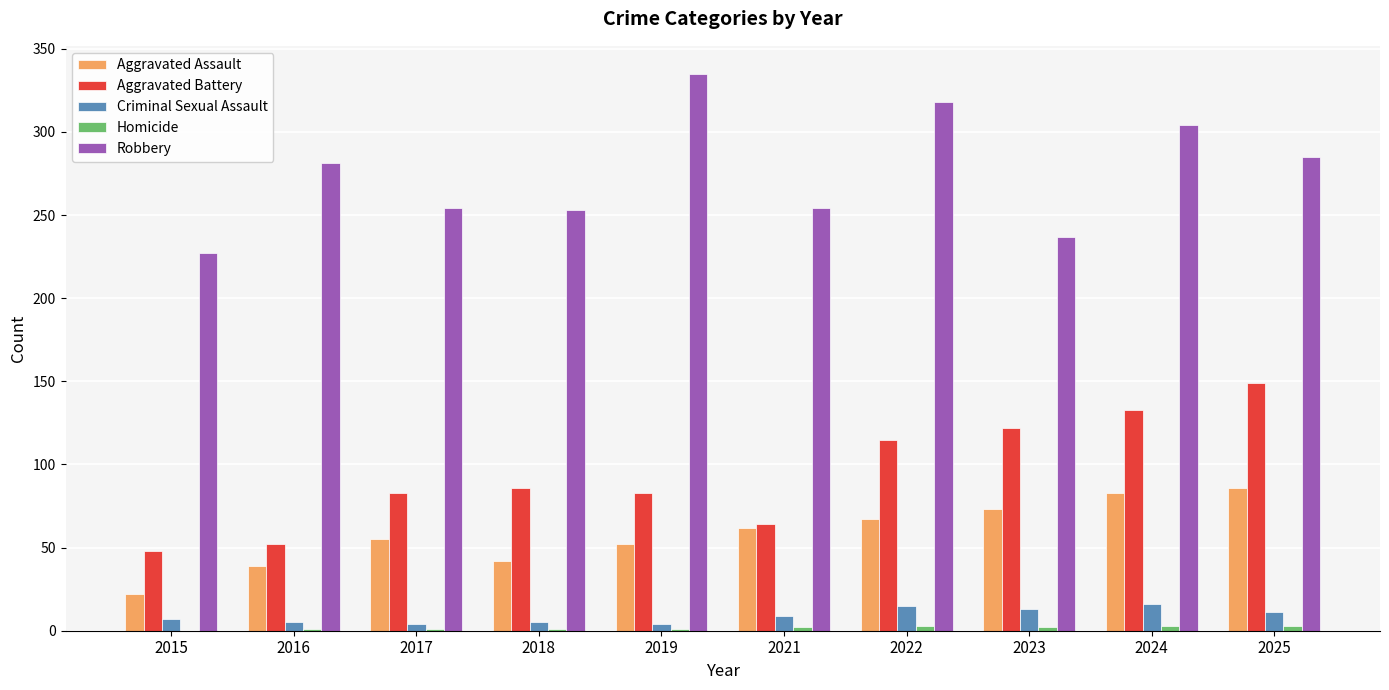

Which category has the highest value in the Robbery series?

2019